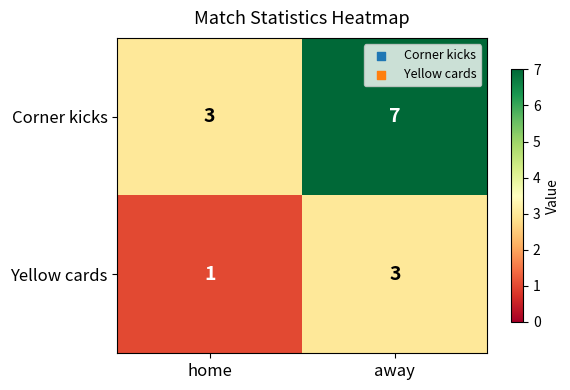

At how many categories does at least one series exceed 5?

1